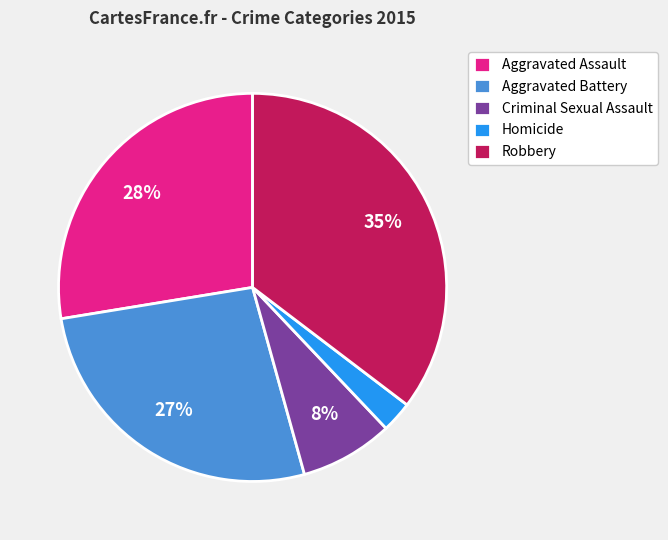

What percentage is the Criminal Sexual Assault slice, to the nearest percent?

8%